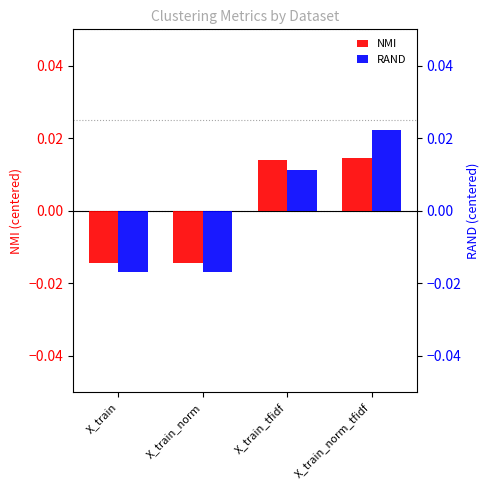

At which label is NMI closest to 0?

X_train_tfidf